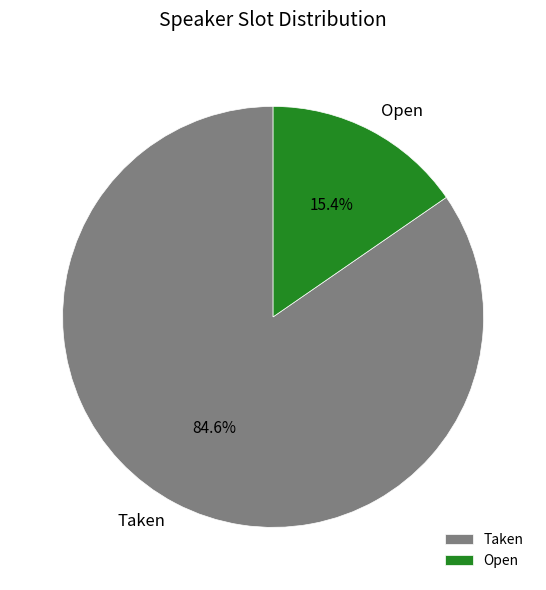

Rank the categories by value from highest to lowest.

Taken, Open